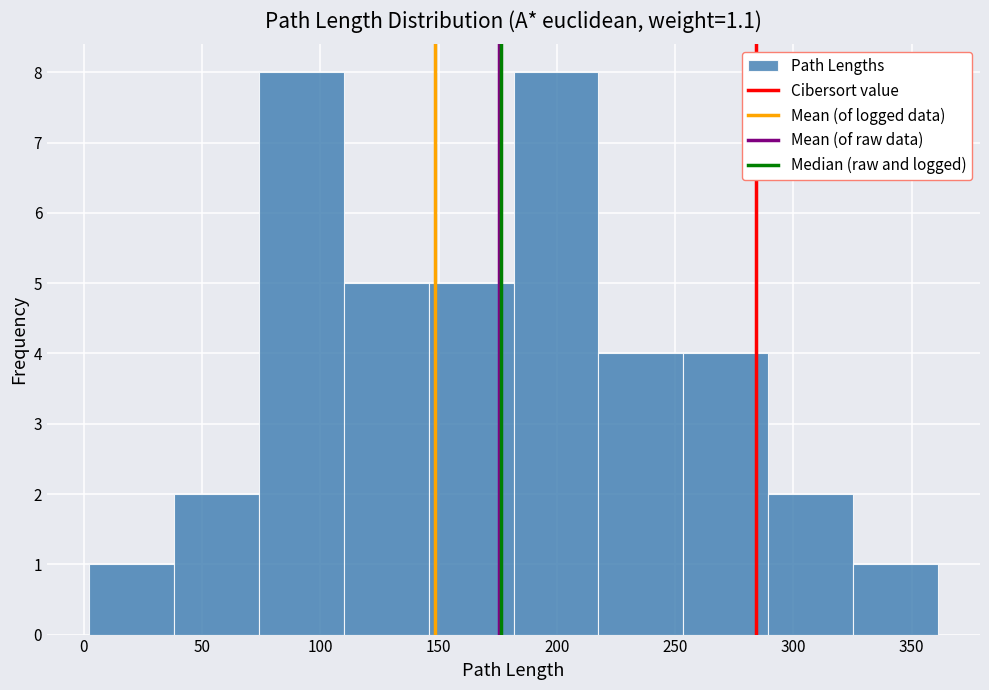

Reading left to right, transcribe this chart: for each bar, give the range it covers on the x-axis and its height. Neither the bar edges nor the heights are printed on the chart, so give them approximately, as read against the axes.

0 to 40: 1
40 to 75: 2
75 to 110: 8
110 to 145: 5
145 to 180: 5
180 to 220: 8
220 to 255: 4
255 to 290: 4
290 to 325: 2
325 to 360: 1